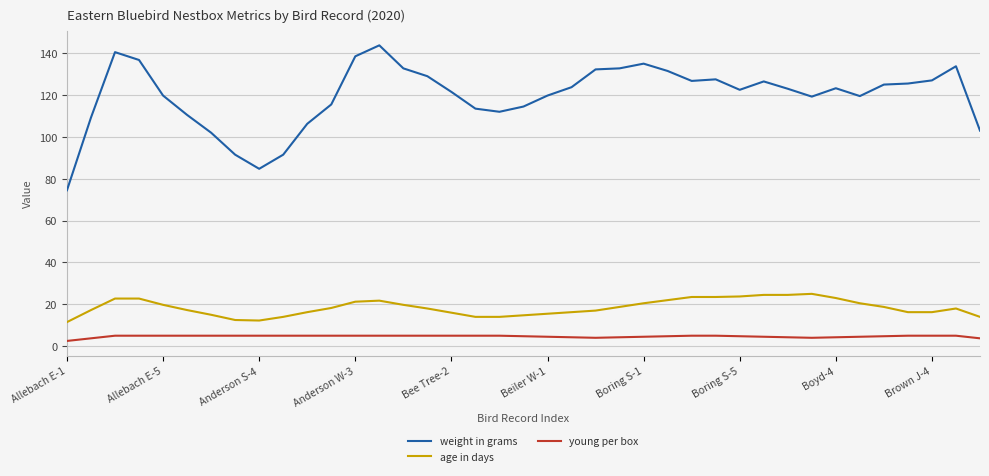

True or false: age in days and young per box intersect in this chart.

False